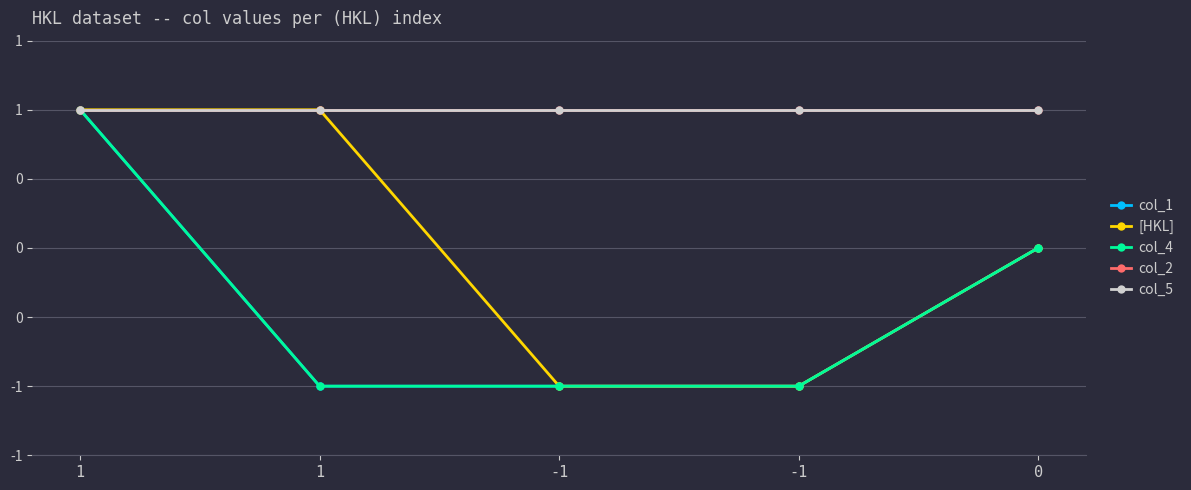

What is the maximum value for [HKL]?

1